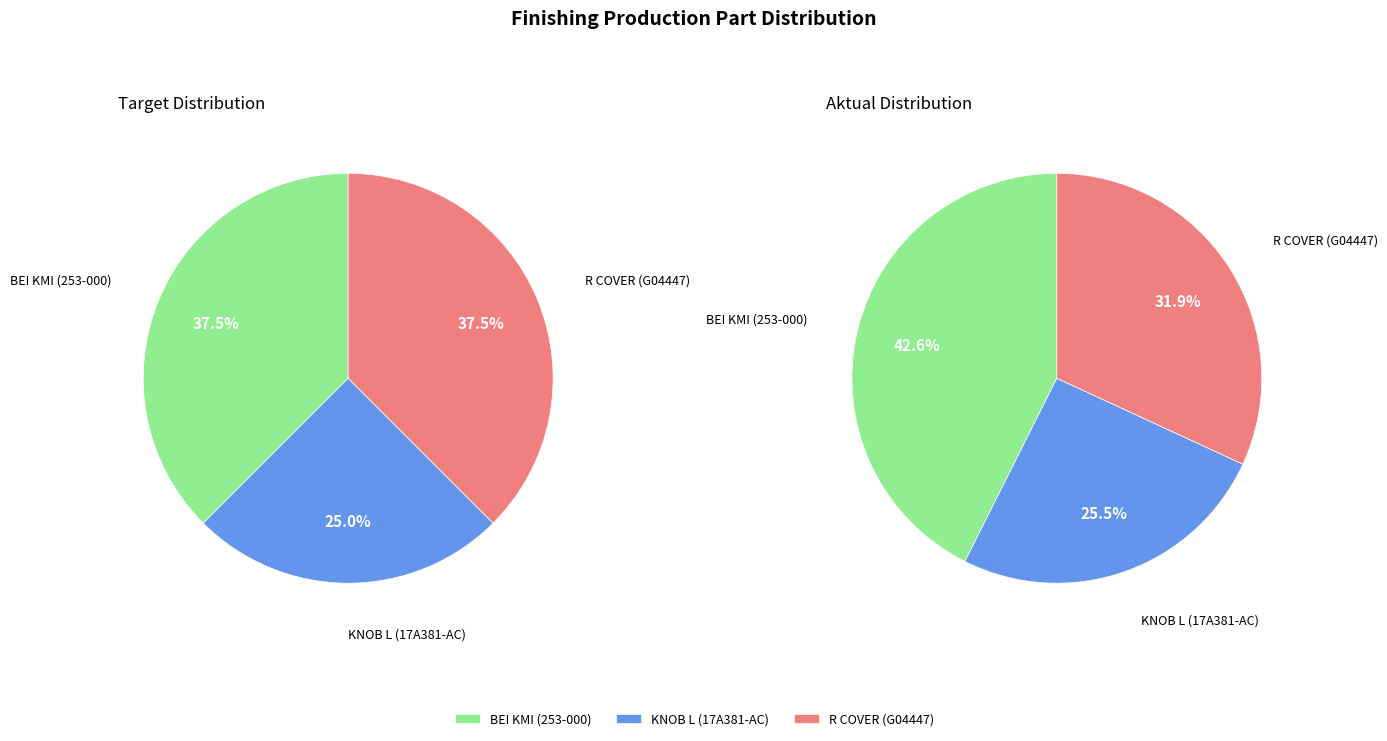

Count the number of slices in the pie.

3